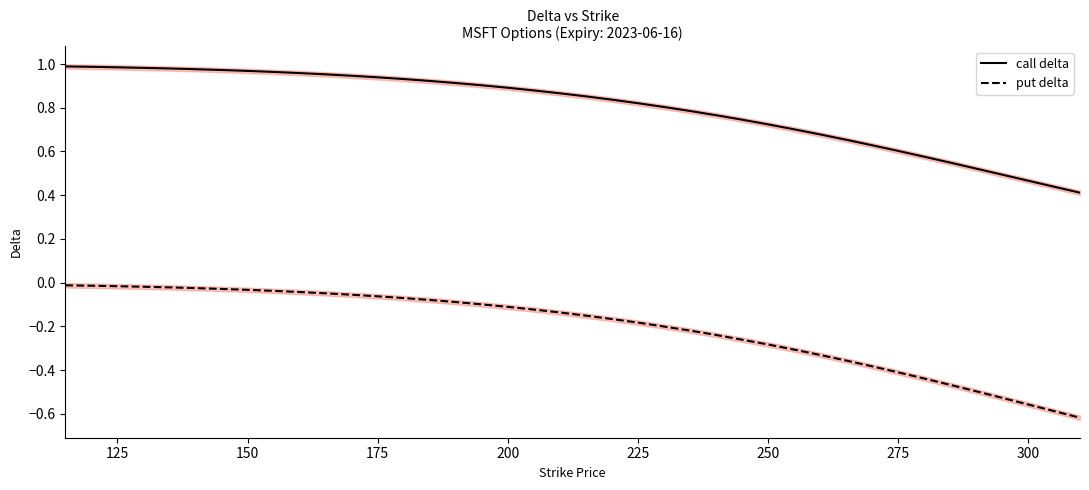

Is it true that call delta equals 1.0 at 125?

True